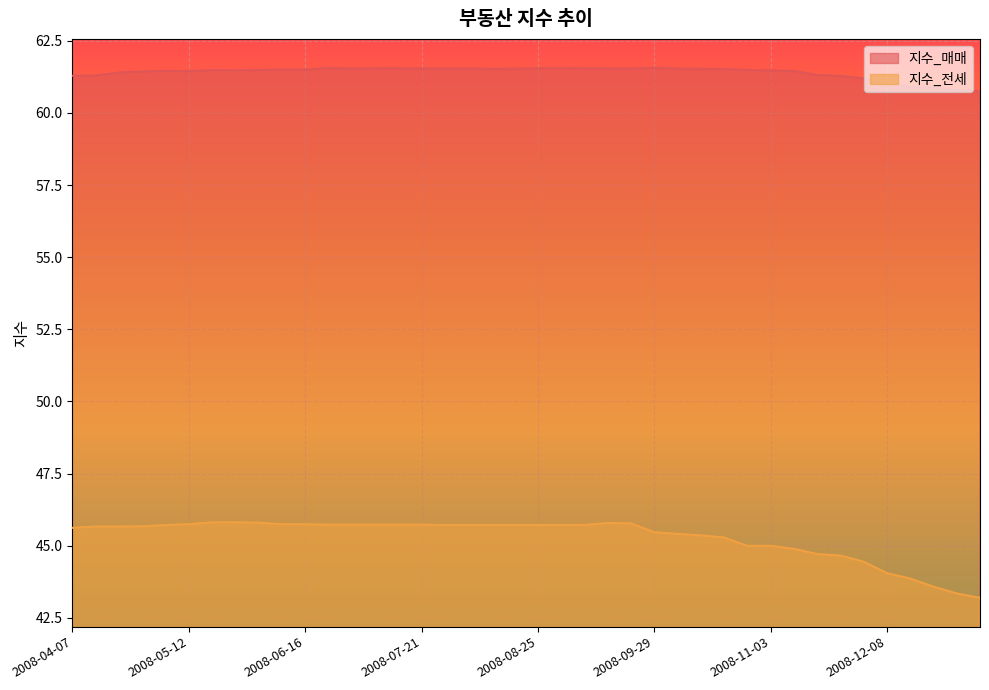

Which series changed the most between 2008-06-30 and 2008-12-22?

지수_전세